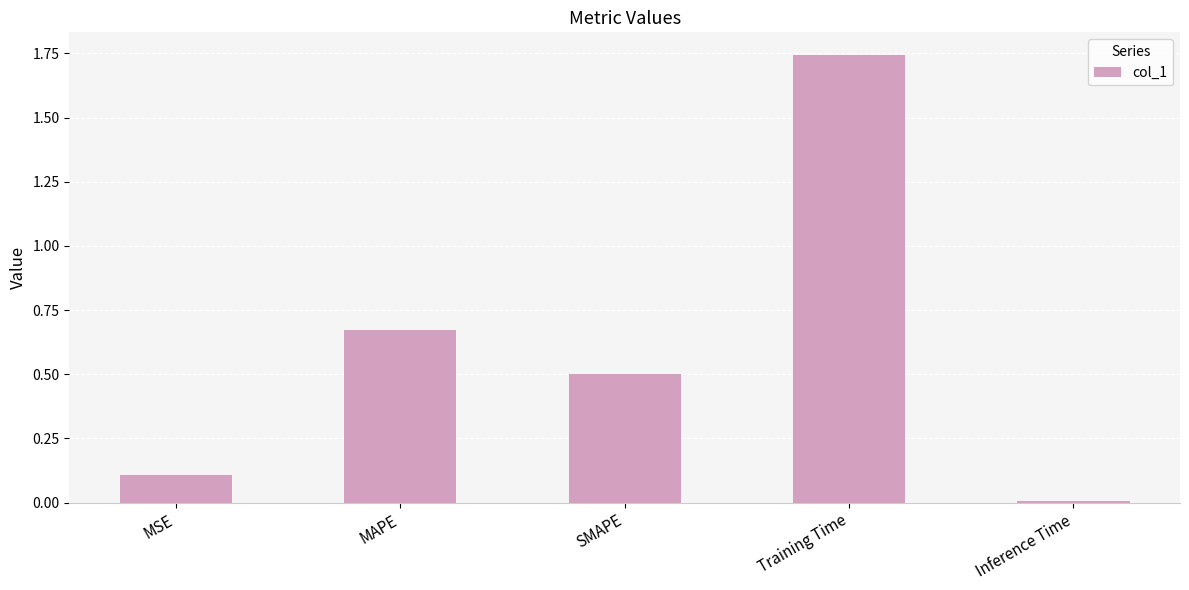

At which category does the chart reach its minimum across all series?

Inference Time